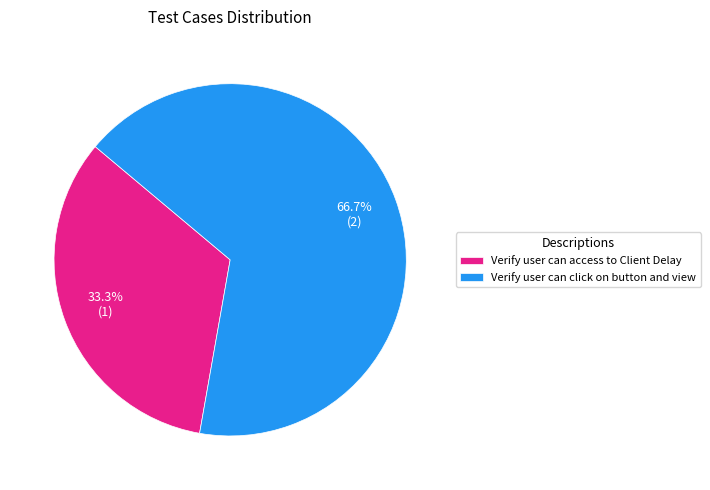

To the nearest percent, what is the difference between the largest and smallest slice percentages?

33%